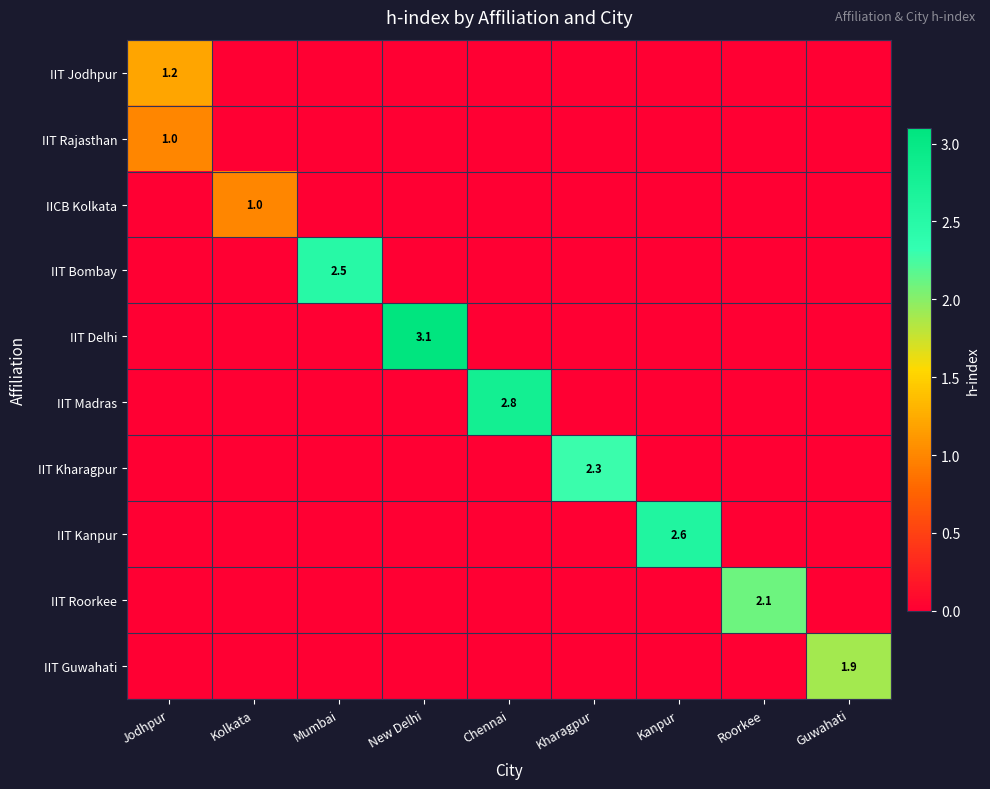

The value of IIT Kanpur at Kanpur is 1.0. True or false?

False